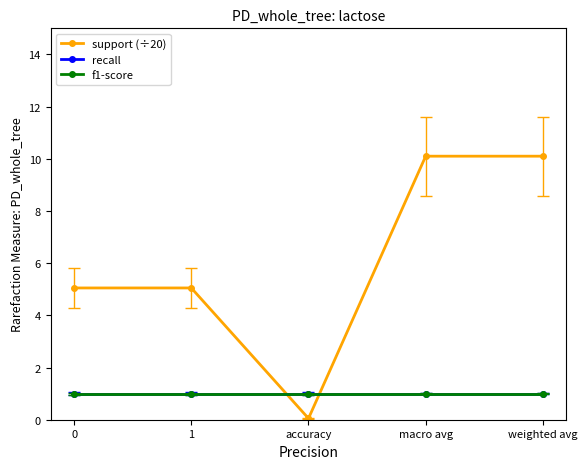

The recall series shows 1.0 at 1. True or false?

True